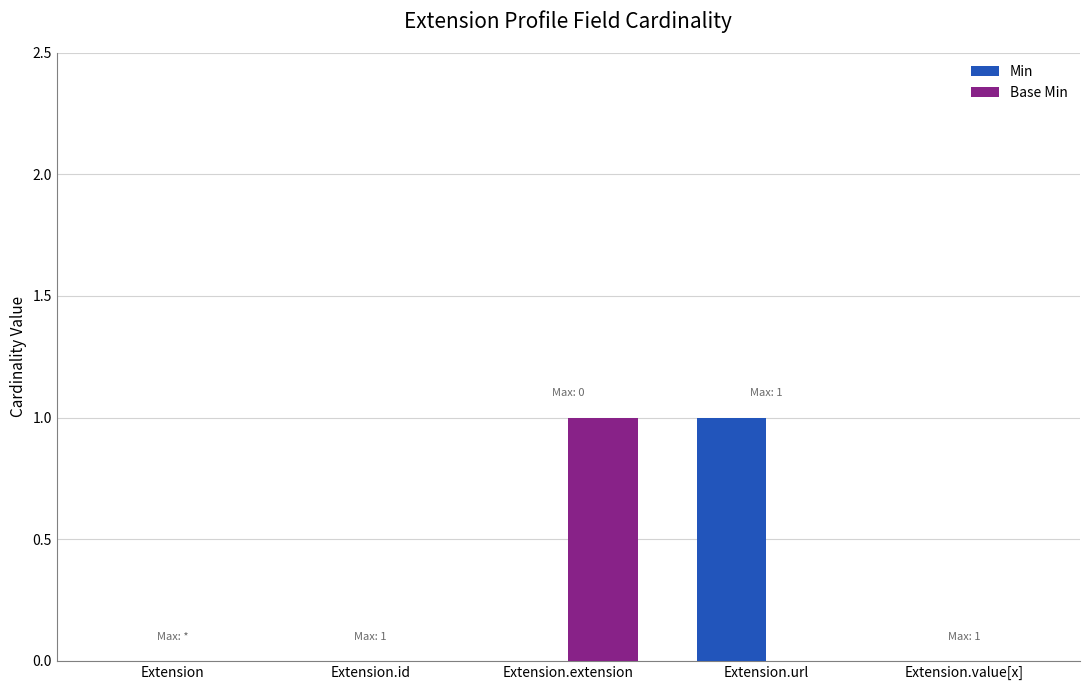

What is the sum of the Base Min values at Extension.extension and Extension.value[x]?

1